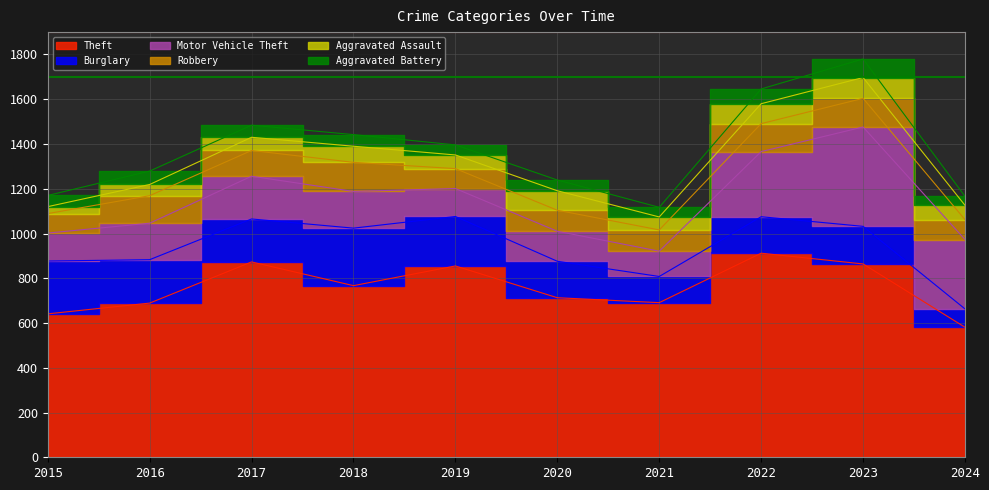

Reading left to right, transcribe all the data shown in this chart.

Theft: 2015=641	2016=689	2017=873	2018=767	2019=855	2020=713	2021=691	2022=912	2023=864	2024=581
Burglary: 2015=236	2016=194	2017=192	2018=257	2019=221	2020=163	2021=117	2022=163	2023=168	2024=82
Motor Vehicle Theft: 2015=125	2016=163	2017=191	2018=164	2019=125	2020=134	2021=113	2022=291	2023=444	2024=310
Robbery: 2015=87	2016=123	2017=115	2018=130	2019=89	2020=94	2021=95	2022=125	2023=128	2024=89
Aggravated Assault: 2015=31	2016=50	2017=59	2018=72	2019=61	2020=87	2021=58	2022=89	2023=93	2024=64
Aggravated Battery: 2015=50	2016=60	2017=54	2018=52	2019=45	2020=48	2021=43	2022=66	2023=83	2024=40